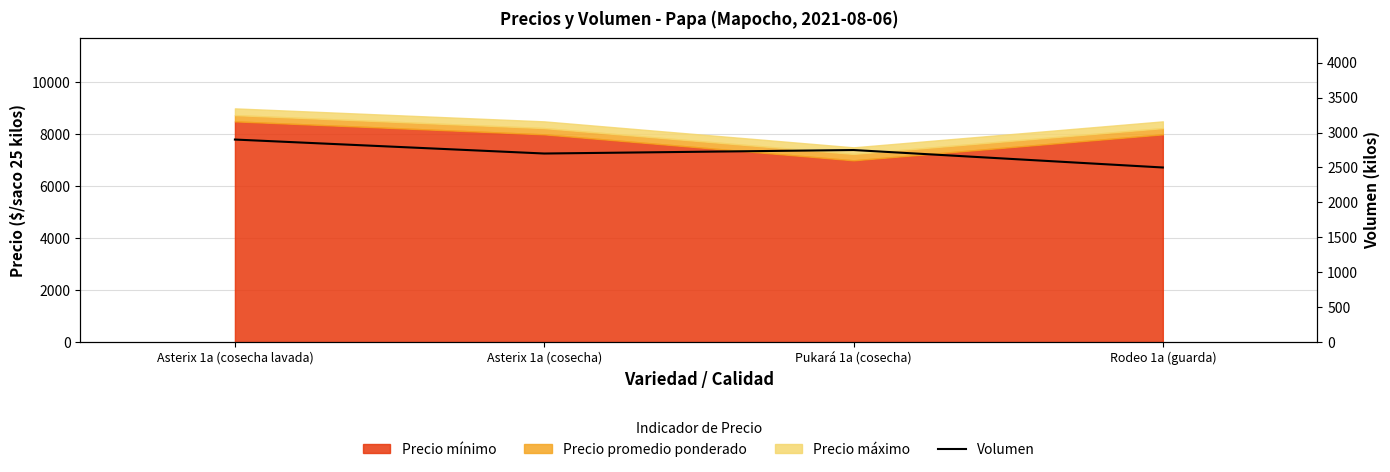

The value at Pukará 1a (cosecha) is 2750. True or false?

True